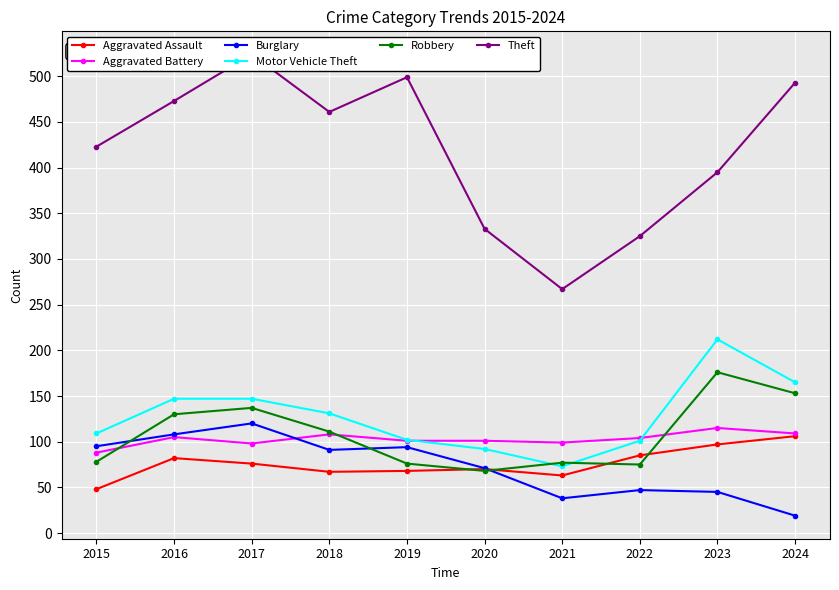

How many interior local peaks does the Theft series have?

2